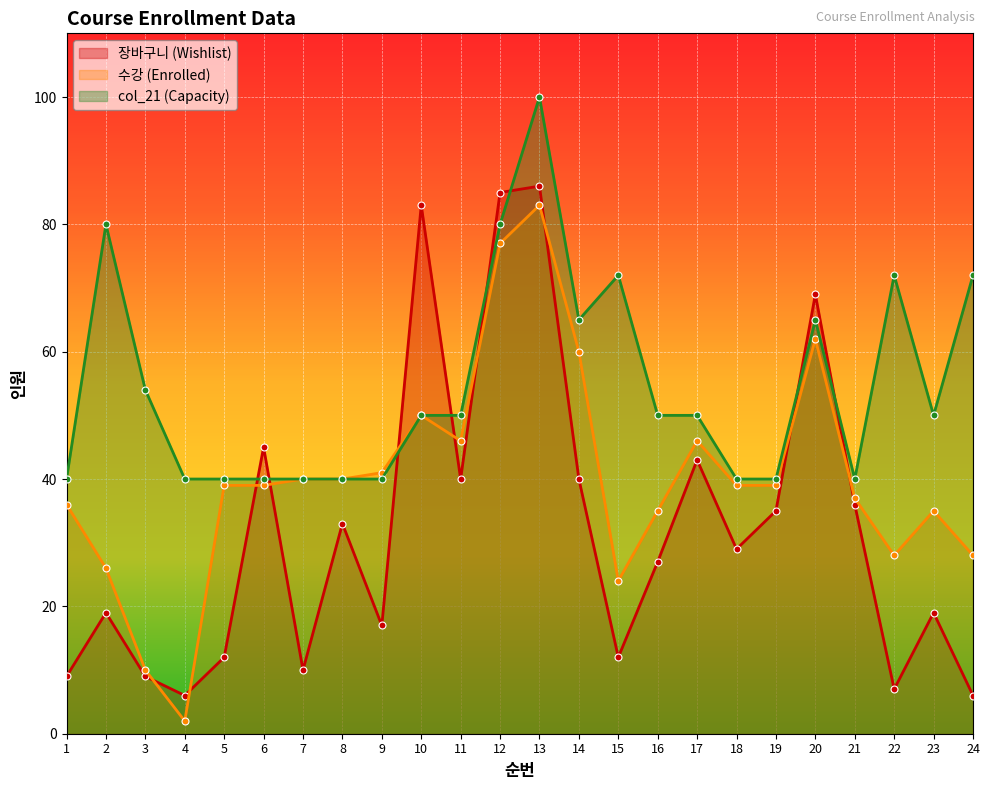

True or false: 장바구니 has more than 0 interior local peaks.

True